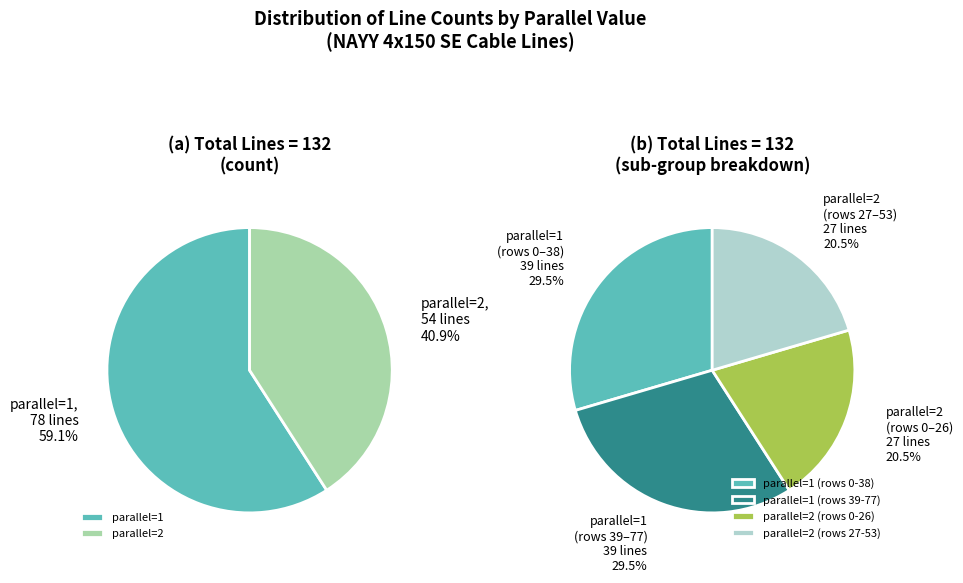

Which slice is the smallest?

parallel=2